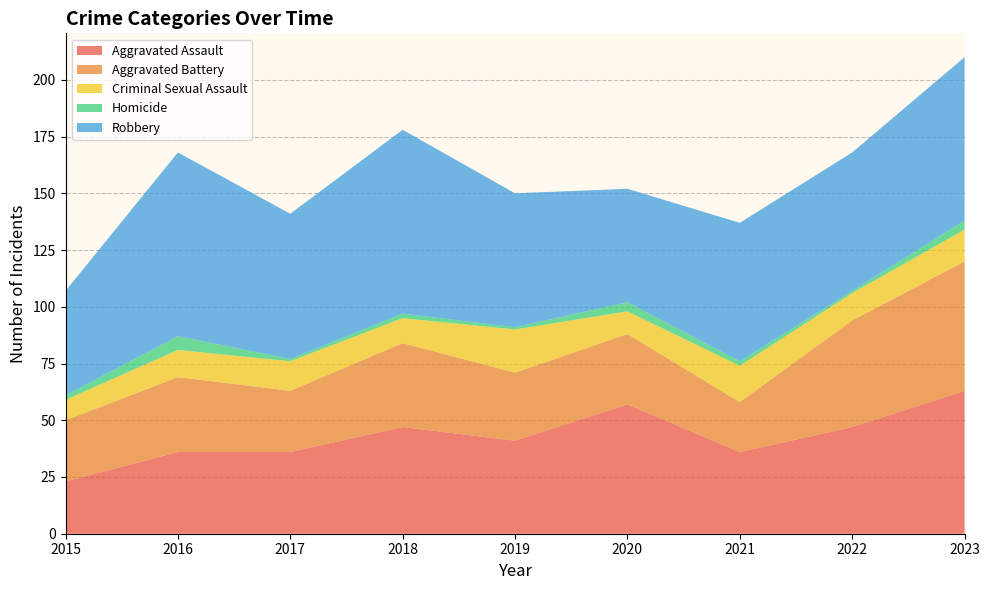

Reading left to right, extract all data points from this chart.

Aggravated Assault: 2015=23	2016=36	2017=36	2018=47	2019=41	2020=57	2021=36	2022=47	2023=63
Aggravated Battery: 2015=27	2016=33	2017=27	2018=37	2019=30	2020=31	2021=22	2022=47	2023=57
Criminal Sexual Assault: 2015=9	2016=12	2017=13	2018=11	2019=19	2020=10	2021=16	2022=12	2023=14
Homicide: 2015=2	2016=6	2017=1	2018=2	2019=1	2020=4	2021=2	2022=1	2023=4
Robbery: 2015=46	2016=81	2017=64	2018=81	2019=59	2020=50	2021=61	2022=61	2023=72